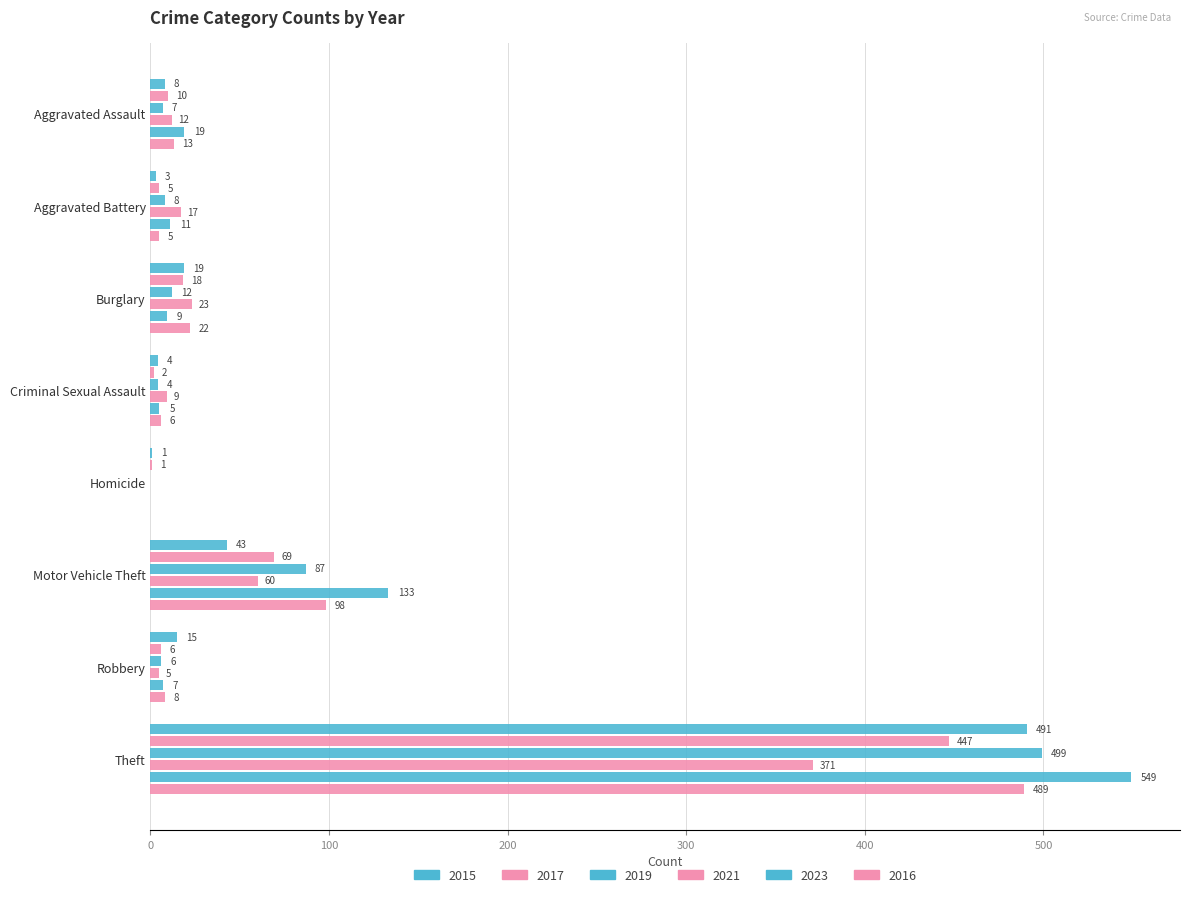

Which label corresponds to the largest value in the chart?

Theft